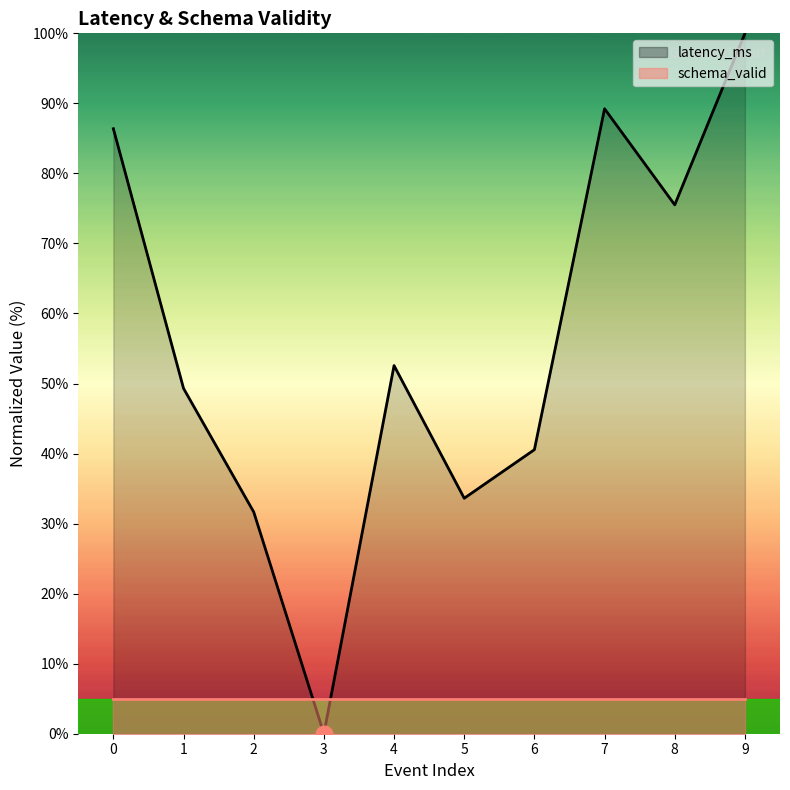

How many points are higher than both their immediate neighbors (excluding endpoints)?

2